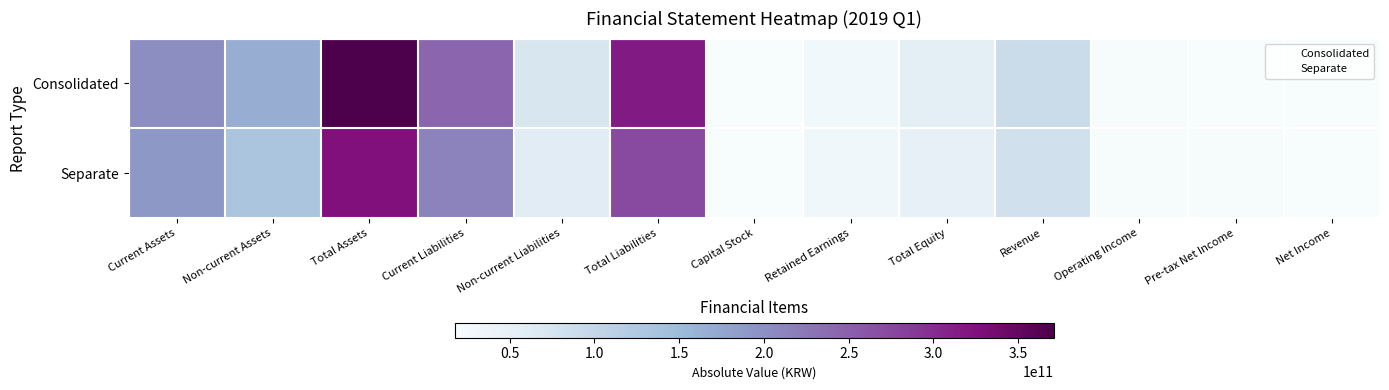

At which category does the chart reach its peak across all series?

Total Assets